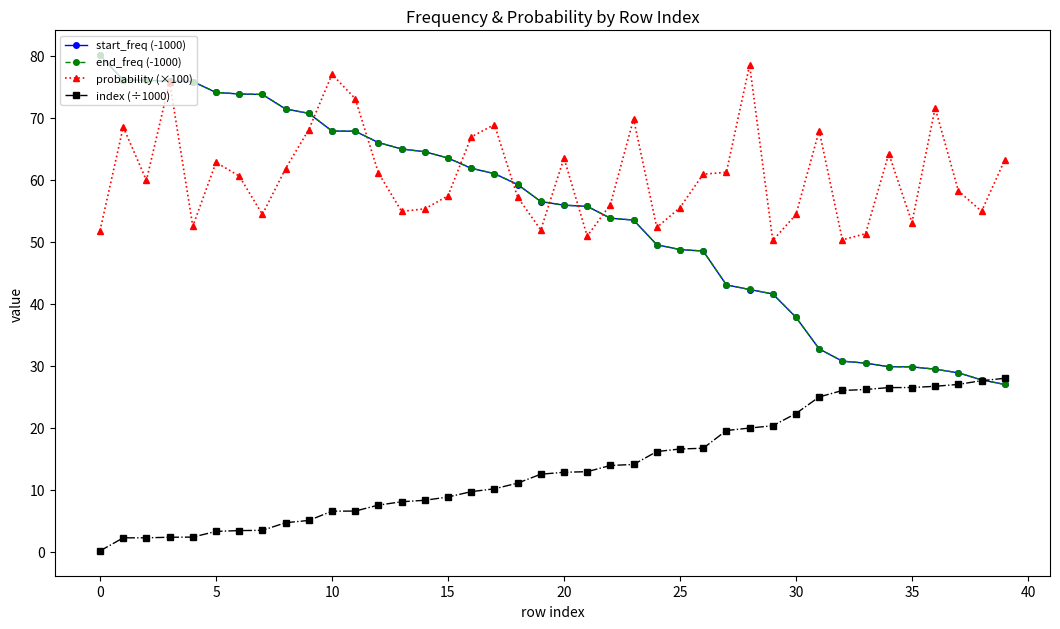

Which series has the largest total across all categories?

probability (×100)